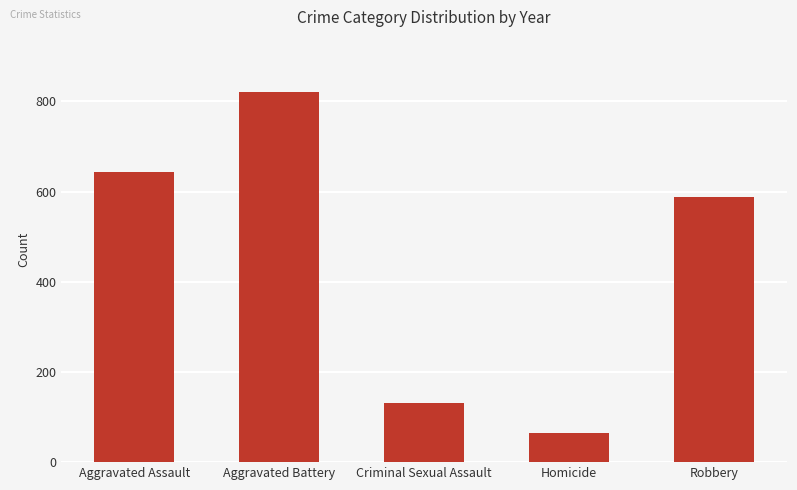

What is the minimum value shown in the chart?

64